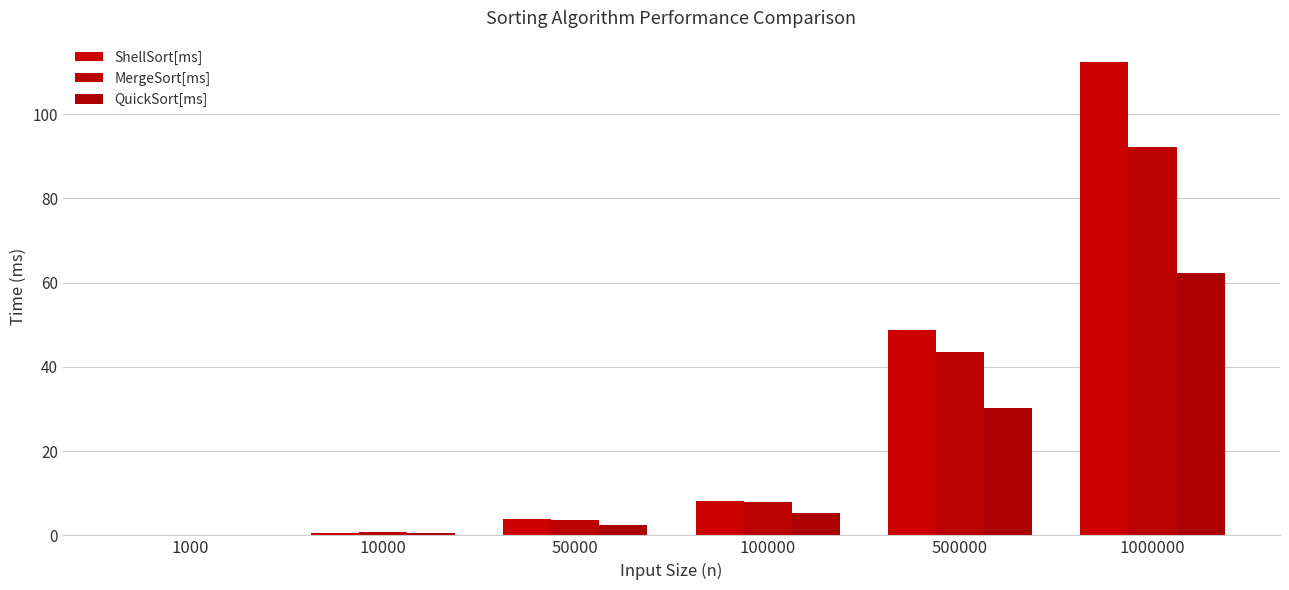

What is the sum of all QuickSort[ms] values?

101.0